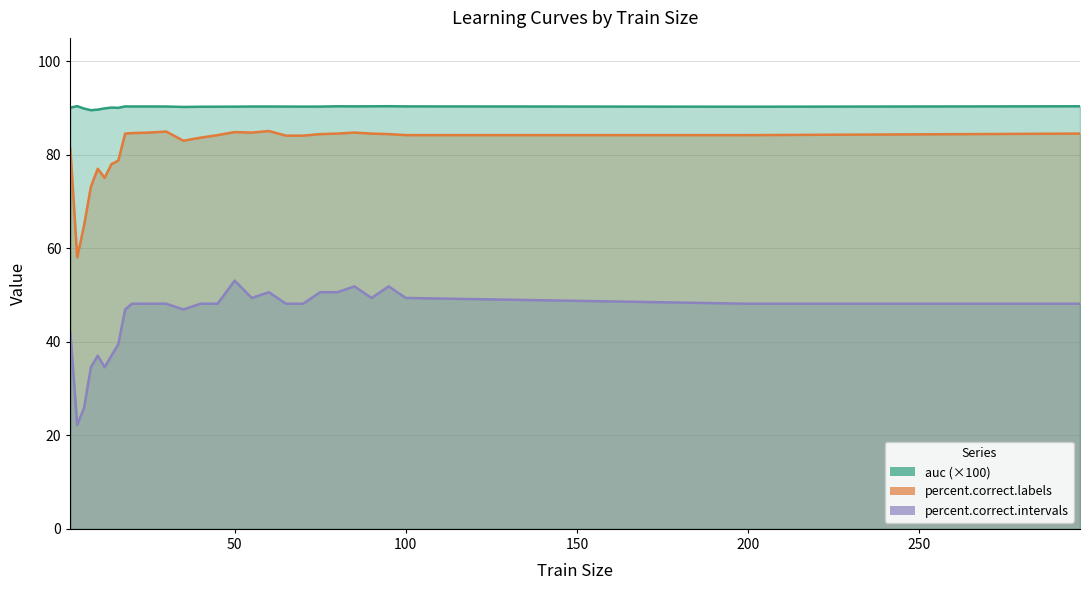

What is the minimum value for auc?

89.5